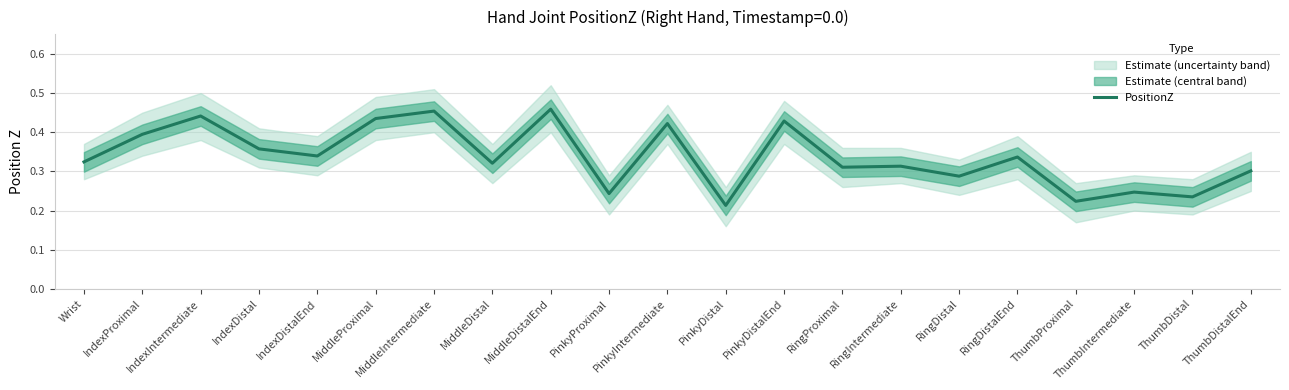

What is the change in value from RingDistalEnd to ThumbDistal?

-0.1